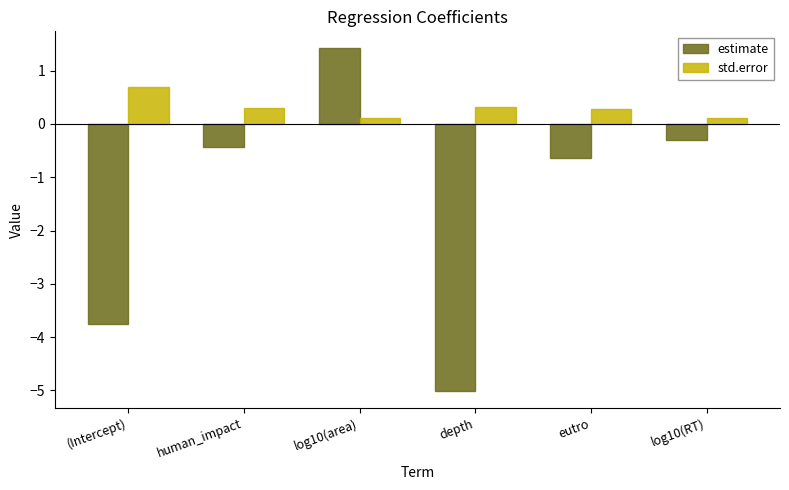

What is the difference between the maximum and minimum values in the estimate series?

6.4